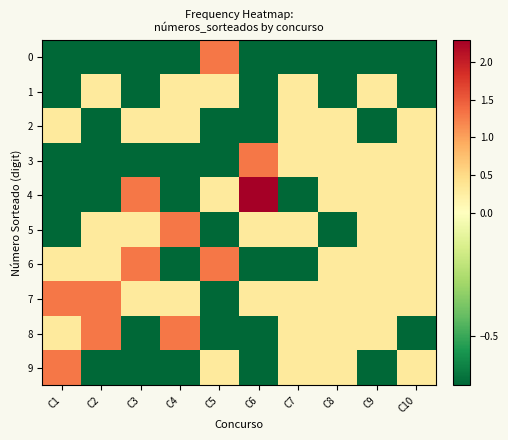

Reading right to left, what are all the values shown in this chart?

0: C10=-0.7	C9=-0.7	C8=-0.7	C7=-0.7	C6=-0.7	C5=1.3	C4=-0.7	C3=-0.7	C2=-0.7	C1=-0.7
1: C10=-0.7	C9=0.3	C8=-0.7	C7=0.3	C6=-0.7	C5=0.3	C4=0.3	C3=-0.7	C2=0.3	C1=-0.7
2: C10=0.3	C9=-0.7	C8=0.3	C7=0.3	C6=-0.7	C5=-0.7	C4=0.3	C3=0.3	C2=-0.7	C1=0.3
3: C10=0.3	C9=0.3	C8=0.3	C7=0.3	C6=1.3	C5=-0.7	C4=-0.7	C3=-0.7	C2=-0.7	C1=-0.7
4: C10=0.3	C9=0.3	C8=0.3	C7=-0.7	C6=2.3	C5=0.3	C4=-0.7	C3=1.3	C2=-0.7	C1=-0.7
5: C10=0.3	C9=0.3	C8=-0.7	C7=0.3	C6=0.3	C5=-0.7	C4=1.3	C3=0.3	C2=0.3	C1=-0.7
6: C10=0.3	C9=0.3	C8=0.3	C7=-0.7	C6=-0.7	C5=1.3	C4=-0.7	C3=1.3	C2=0.3	C1=0.3
7: C10=0.3	C9=0.3	C8=0.3	C7=0.3	C6=0.3	C5=-0.7	C4=0.3	C3=0.3	C2=1.3	C1=1.3
8: C10=-0.7	C9=0.3	C8=0.3	C7=0.3	C6=-0.7	C5=-0.7	C4=1.3	C3=-0.7	C2=1.3	C1=0.3
9: C10=0.3	C9=-0.7	C8=0.3	C7=0.3	C6=-0.7	C5=0.3	C4=-0.7	C3=-0.7	C2=-0.7	C1=1.3